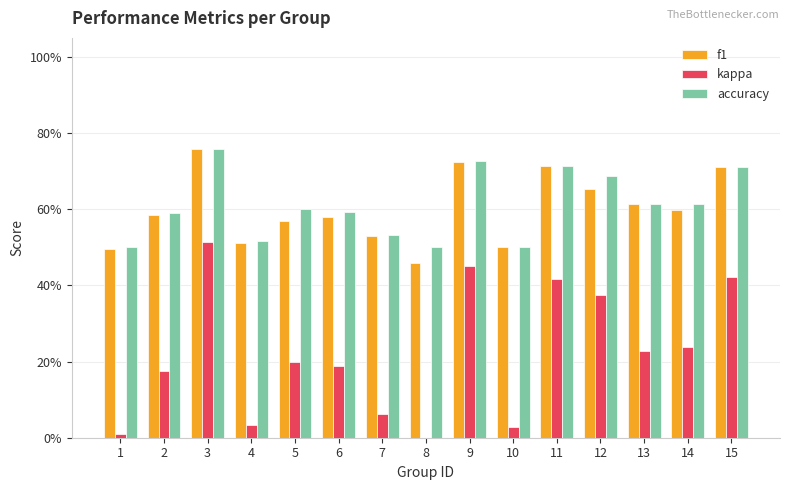

Are the bars horizontal?

No